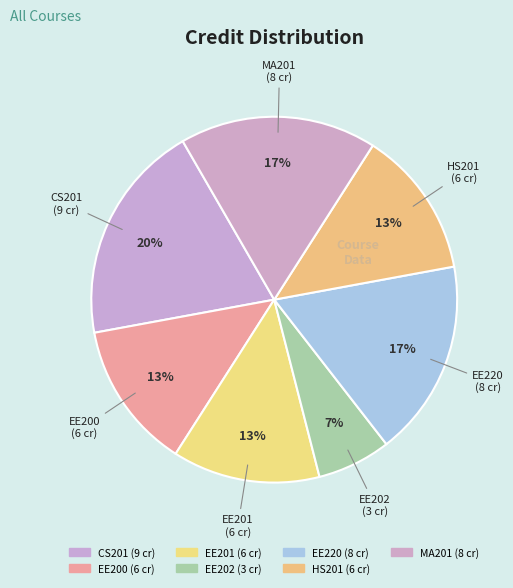

To the nearest percent, what percentage of the pie is MA201?

17%